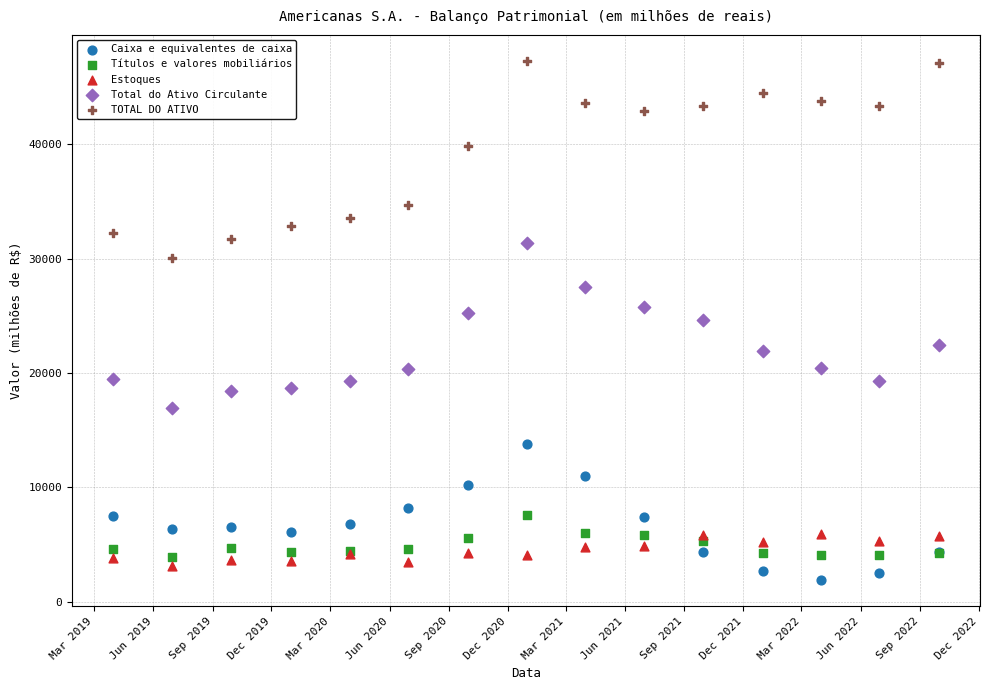

In the TOTAL DO ATIVO series, what Y value is closest to 38686?

39818.5